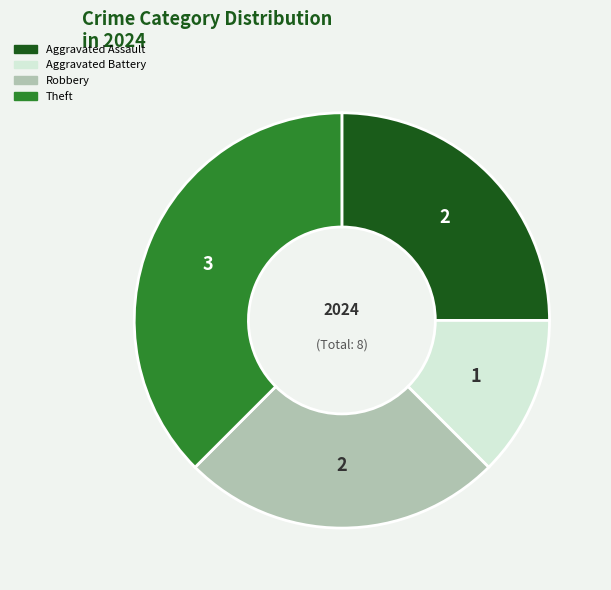

Is there a majority slice in this chart?

No